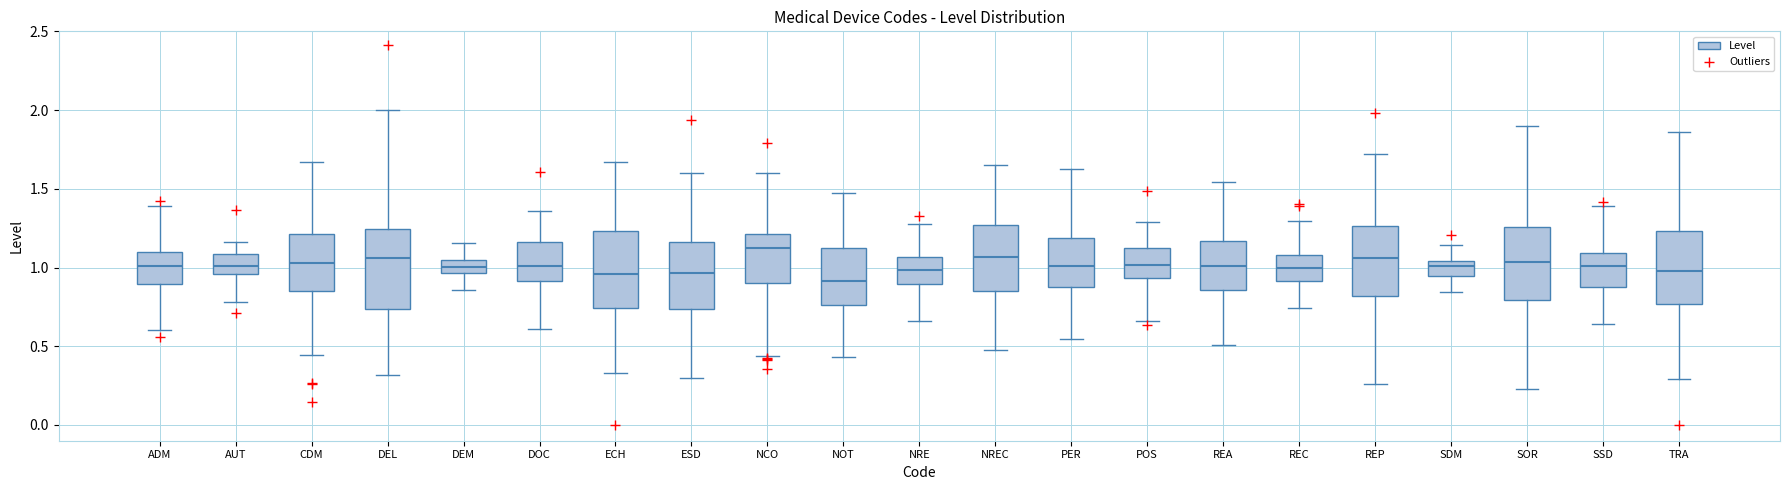

Reading left to right, transcribe this box plot: for each box, give where its median line is, the range the box spans, and where its two whiskers end, as read against the y-axis. The values are not printed on the chart, so give them approximately, as read against the axis.

ADM: median 1.00, box 0.90 to 1.10, whiskers 0.60 to 1.40
AUT: median 1.00, box 0.95 to 1.10, whiskers 0.80 to 1.15
CDM: median 1.05, box 0.85 to 1.20, whiskers 0.45 to 1.65
DEL: median 1.05, box 0.75 to 1.25, whiskers 0.30 to 2.00
DEM: median 1.00, box 0.95 to 1.05, whiskers 0.85 to 1.15
DOC: median 1.00, box 0.90 to 1.15, whiskers 0.60 to 1.35
ECH: median 0.95, box 0.75 to 1.25, whiskers 0.35 to 1.65
ESD: median 0.95, box 0.75 to 1.15, whiskers 0.30 to 1.60
NCO: median 1.10, box 0.90 to 1.20, whiskers 0.45 to 1.60
NOT: median 0.90, box 0.75 to 1.10, whiskers 0.45 to 1.45
NRE: median 1.00, box 0.90 to 1.05, whiskers 0.65 to 1.25
NREC: median 1.05, box 0.85 to 1.25, whiskers 0.50 to 1.65
PER: median 1.00, box 0.90 to 1.20, whiskers 0.55 to 1.65
POS: median 1.00, box 0.95 to 1.10, whiskers 0.65 to 1.30
REA: median 1.00, box 0.85 to 1.15, whiskers 0.50 to 1.55
REC: median 1.00, box 0.90 to 1.10, whiskers 0.75 to 1.30
REP: median 1.05, box 0.80 to 1.25, whiskers 0.25 to 1.70
SDM: median 1.00, box 0.95 to 1.05, whiskers 0.85 to 1.15
SOR: median 1.05, box 0.80 to 1.25, whiskers 0.25 to 1.90
SSD: median 1.00, box 0.90 to 1.10, whiskers 0.65 to 1.40
TRA: median 1.00, box 0.75 to 1.25, whiskers 0.30 to 1.85